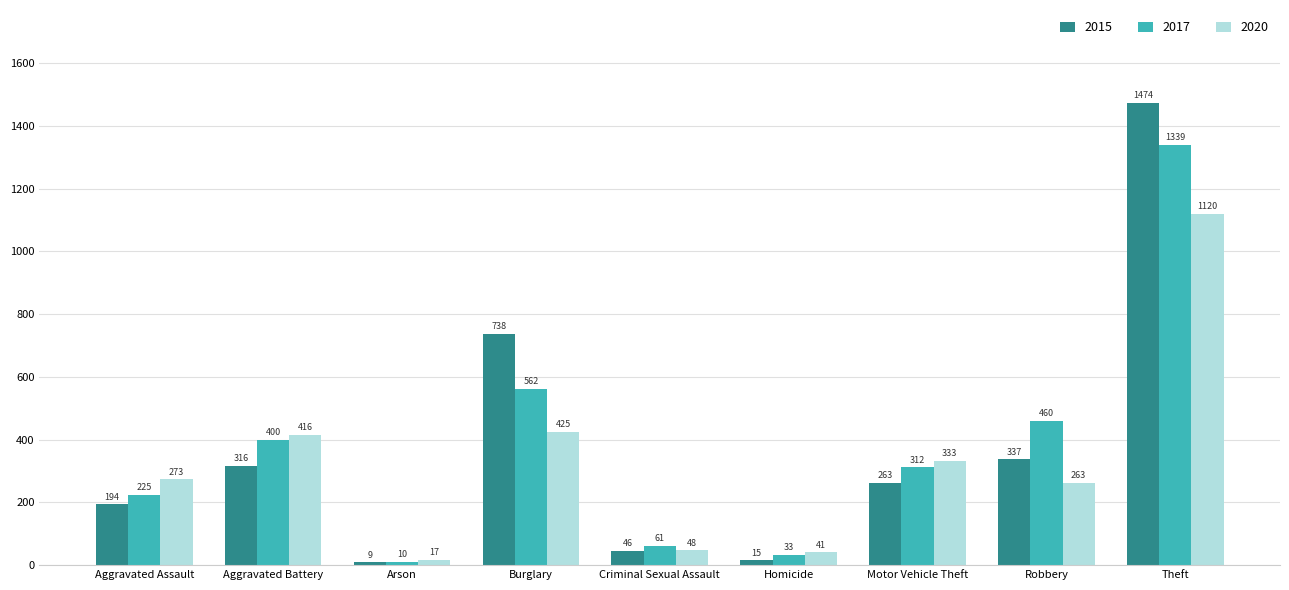

Reading left to right, extract all data points from this chart.

2015: 194	316	9	738	46	15	263	337	1474
2017: 225	400	10	562	61	33	312	460	1339
2020: 273	416	17	425	48	41	333	263	1120